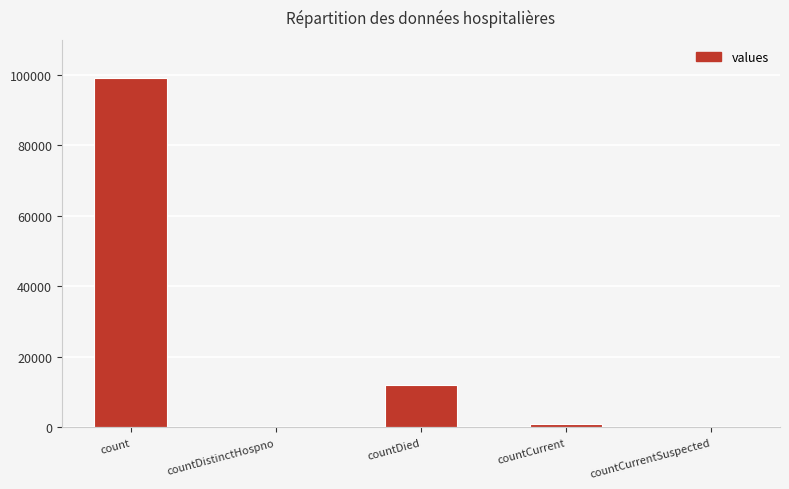

True or false: the data shows 44670 at countDistinctHospno.

False